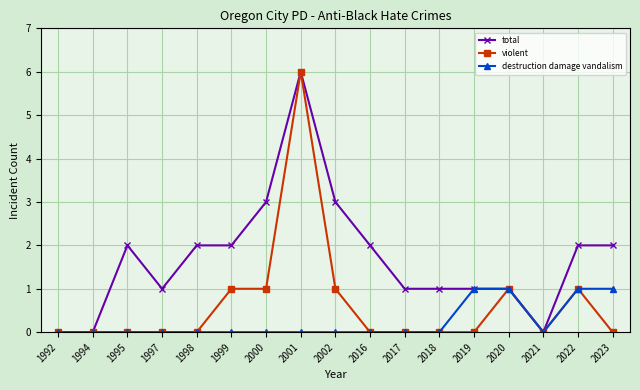

What is the maximum value shown in the chart?

6